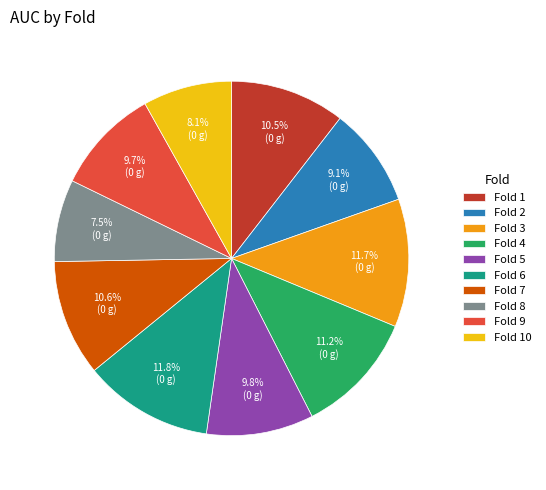

To the nearest percent, what is the difference between the largest and smallest slice percentages?

4%